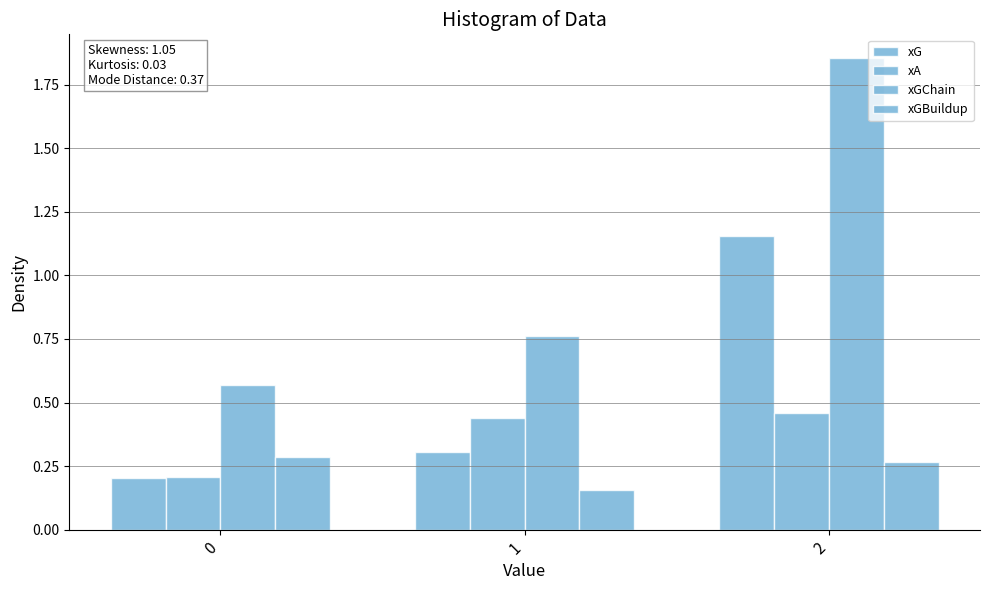

True or false: xGChain has a value of 1.1 at 1.

False